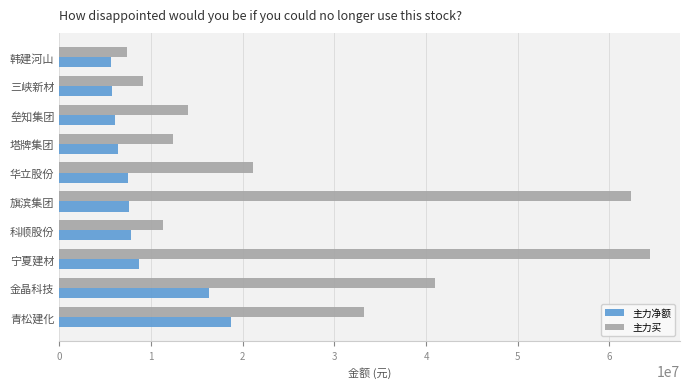

At which category does the chart reach its peak across all series?

宁夏建材